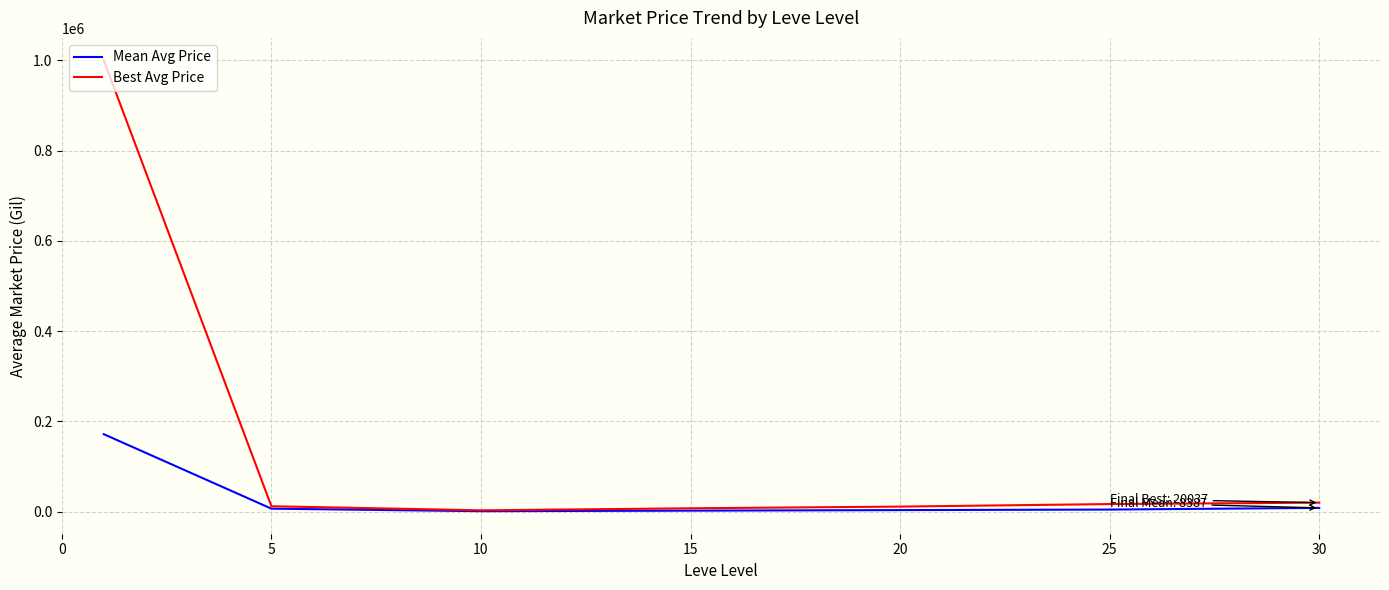

Which series has the largest total across all categories?

Best Avg Price